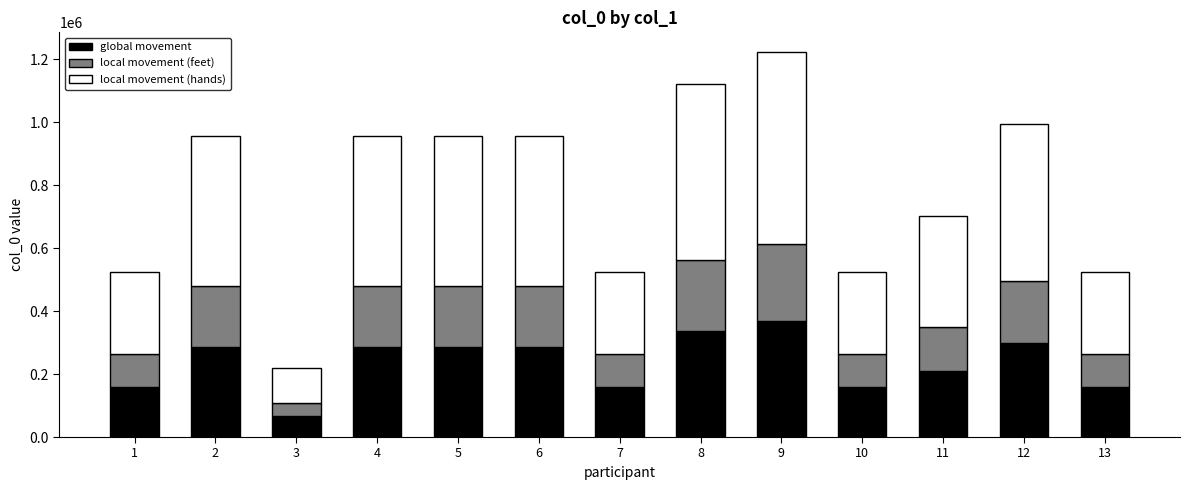

What is the sum of all global movement values?

3056609.4